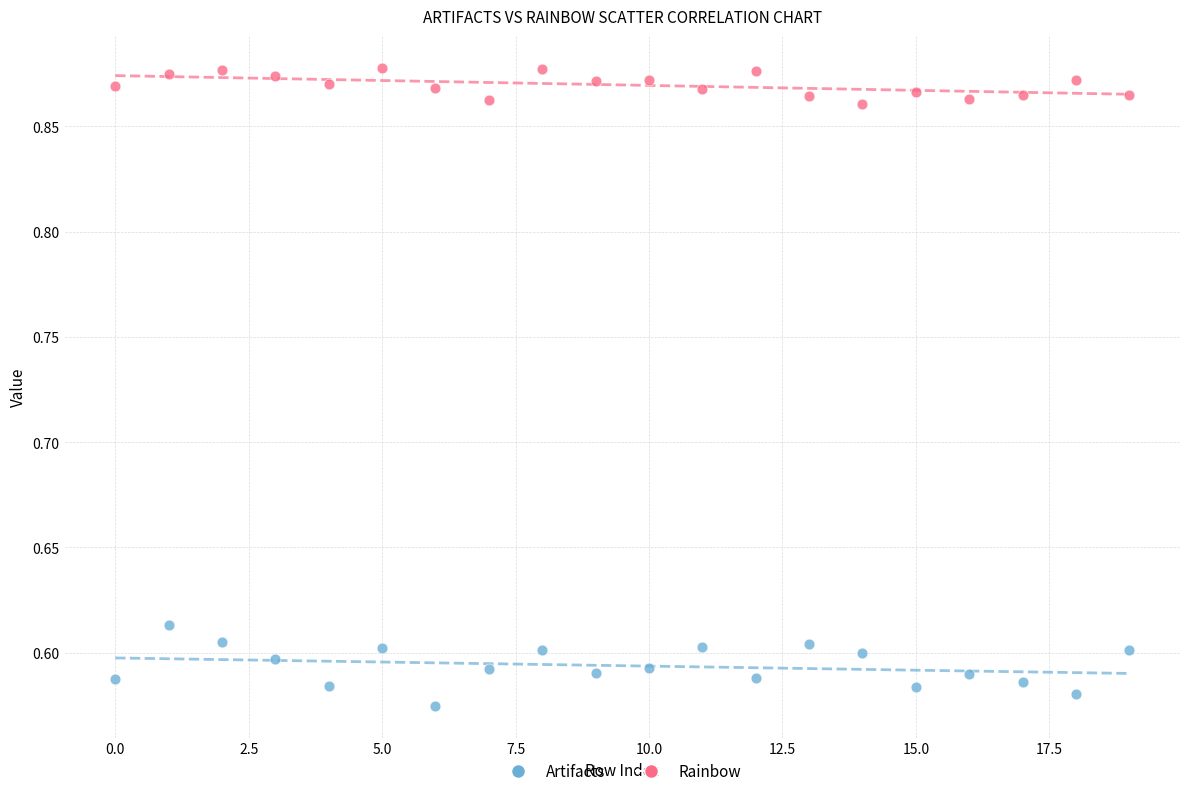

Which series reaches the minimum Y coordinate?

Artifacts